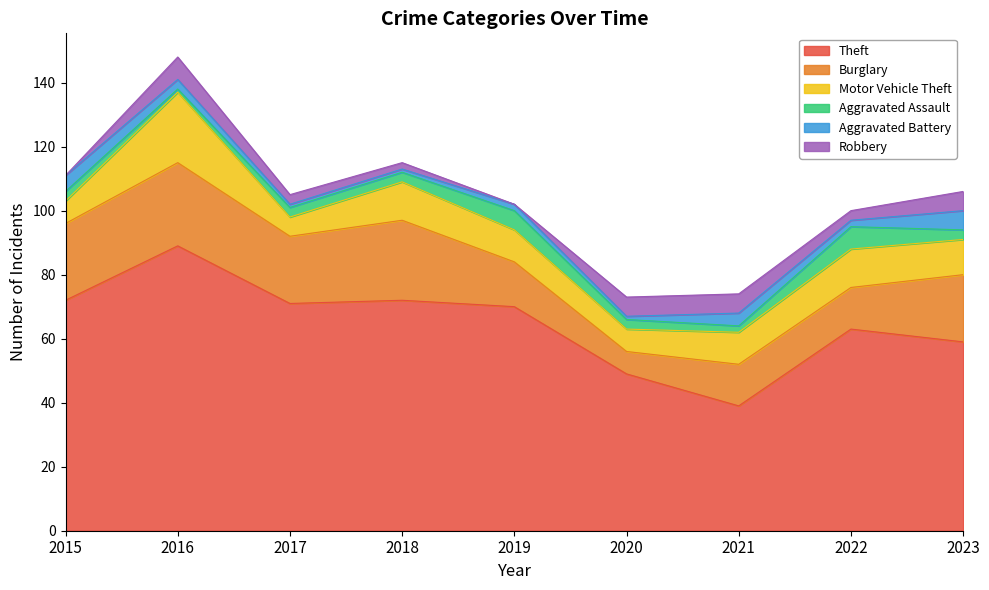

Is it true that Theft equals 49 at 2020?

True